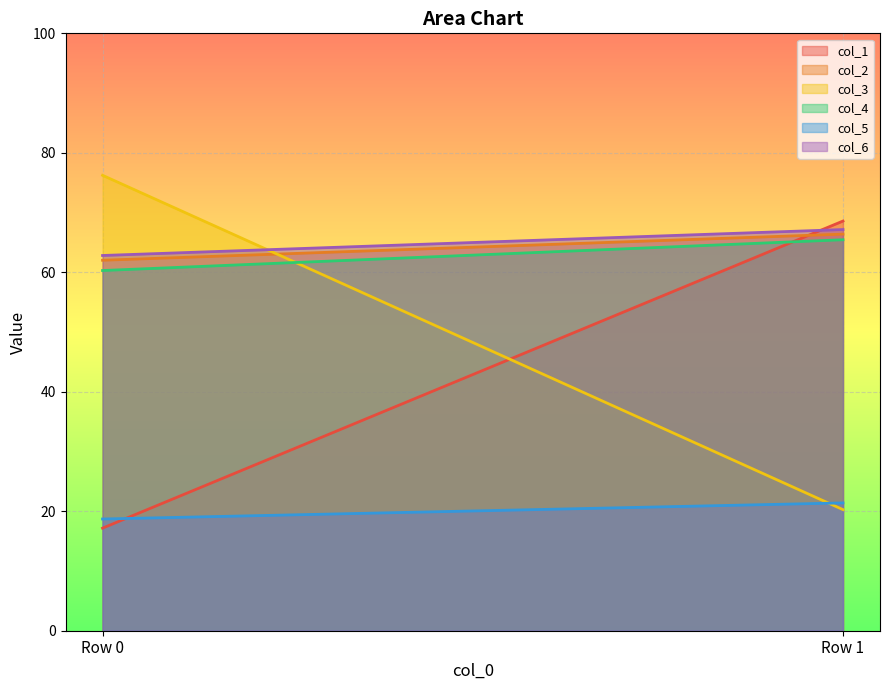

What is the highest value of the col_2 series?

66.4